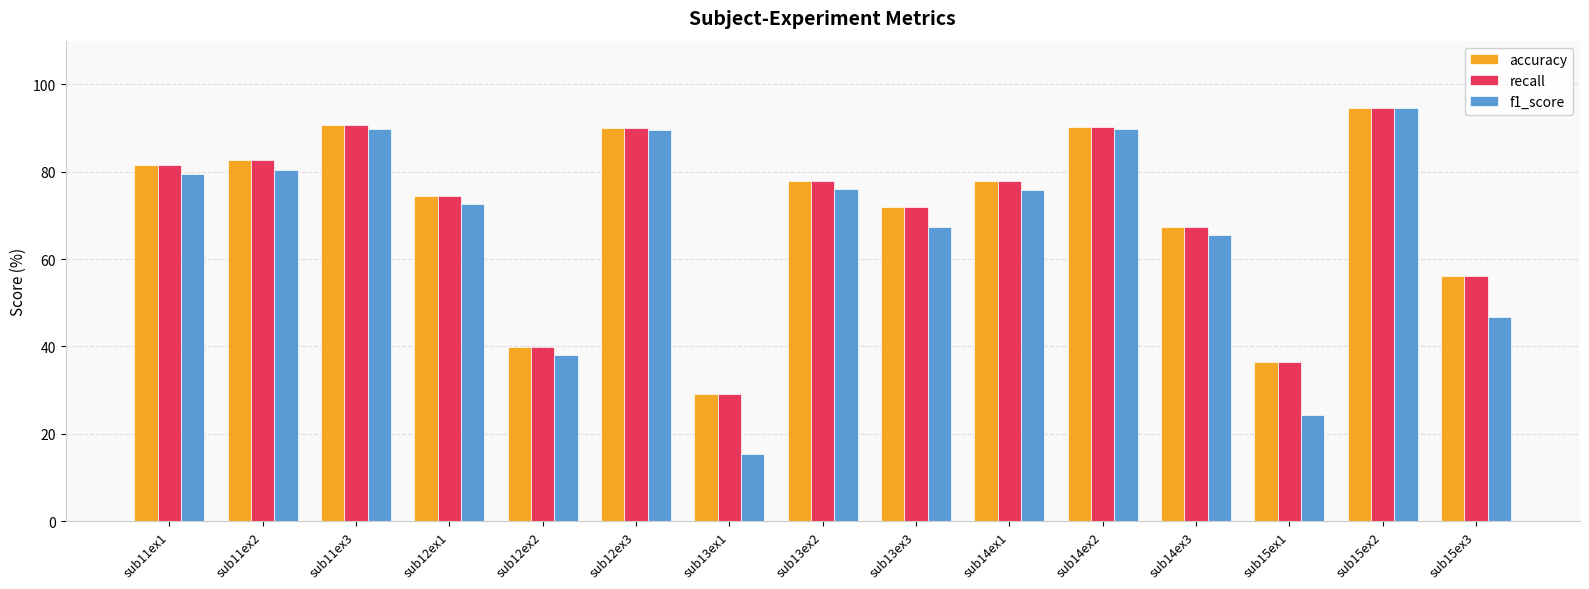

At which label is f1_score closest to 54?

sub15ex3